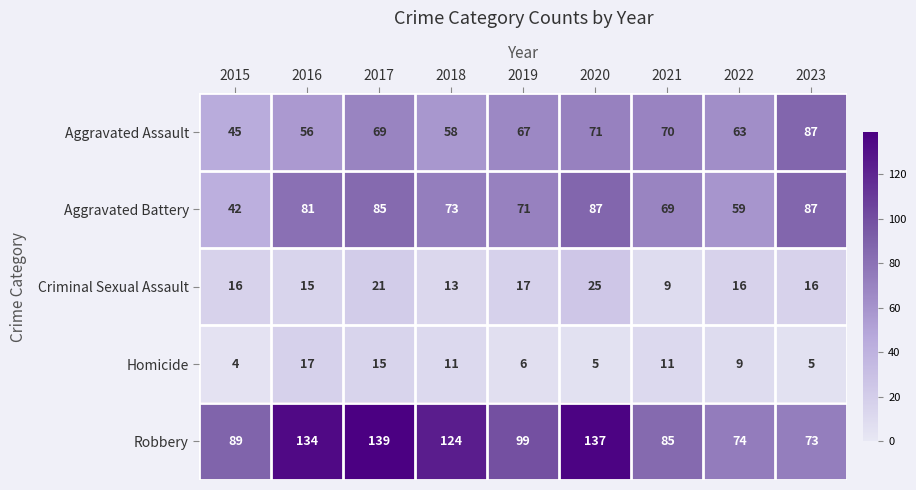

What is the total value across all series at 2019?

260